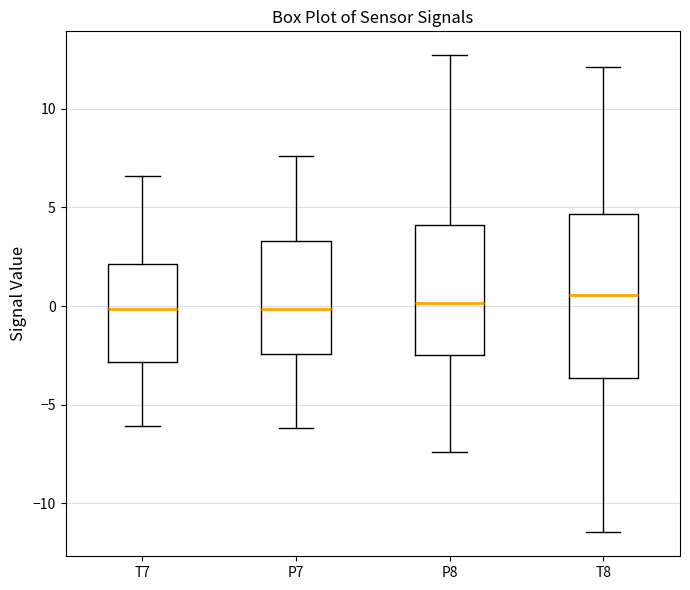

Where does the median line of the box for P7 sit on the y-axis? The values are not printed on the chart, so give them approximately, as read against the axis.

0.0